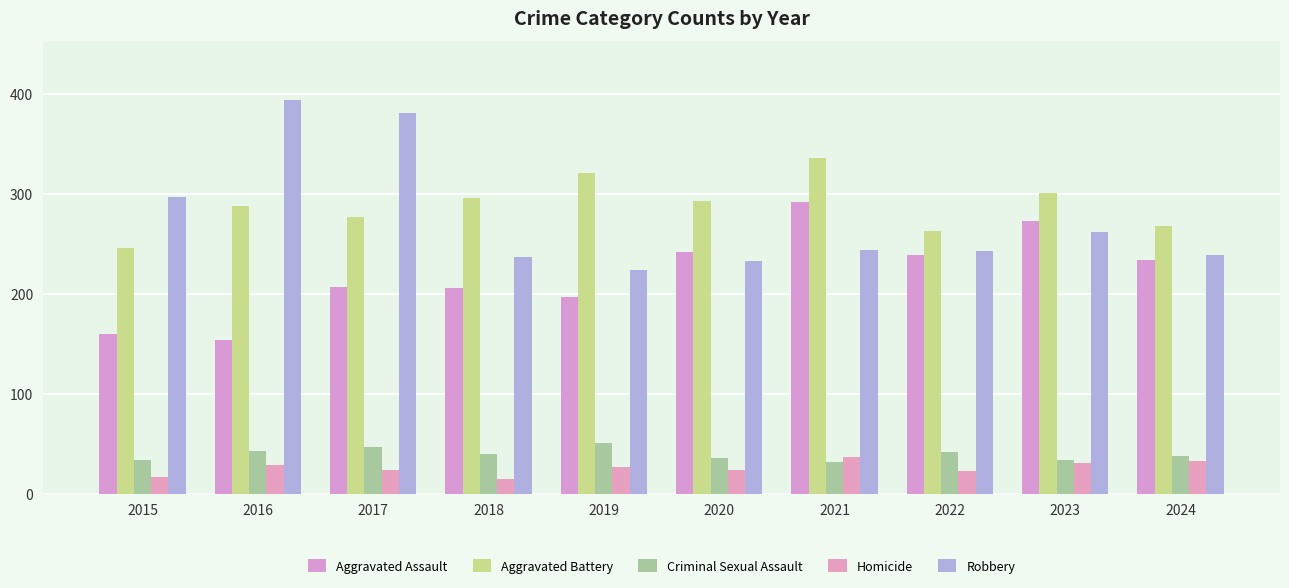

Rank the series at 2023 from highest to lowest value.

Aggravated Battery, Aggravated Assault, Robbery, Criminal Sexual Assault, Homicide